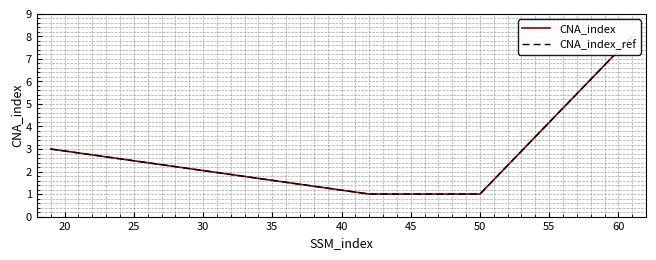

Reading left to right, what are all the values shown in this chart?

19=3	42=1	43=1	50=1	61=8